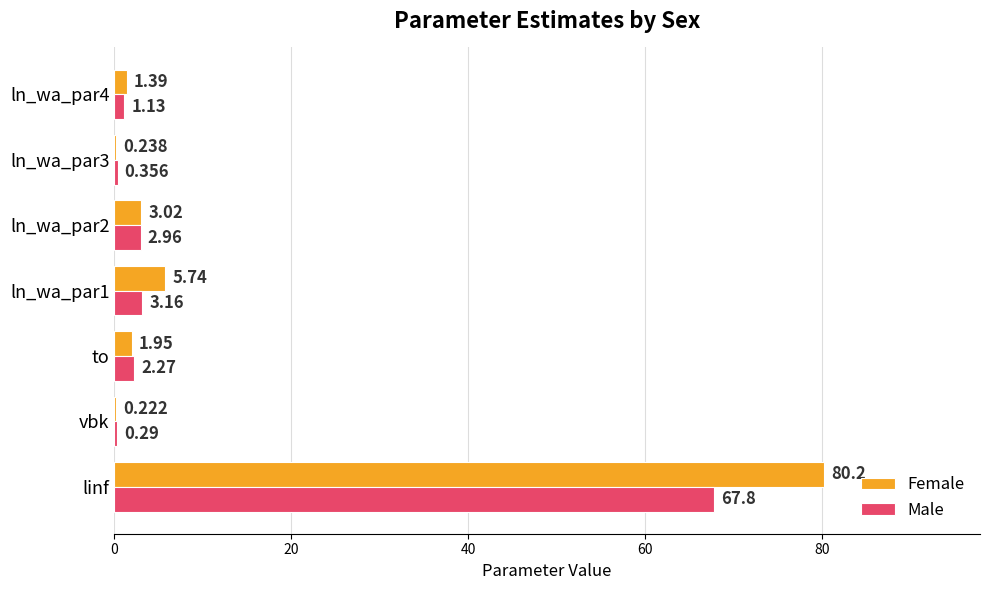

Between linf and ln_wa_par1, which series saw the biggest shift?

Female